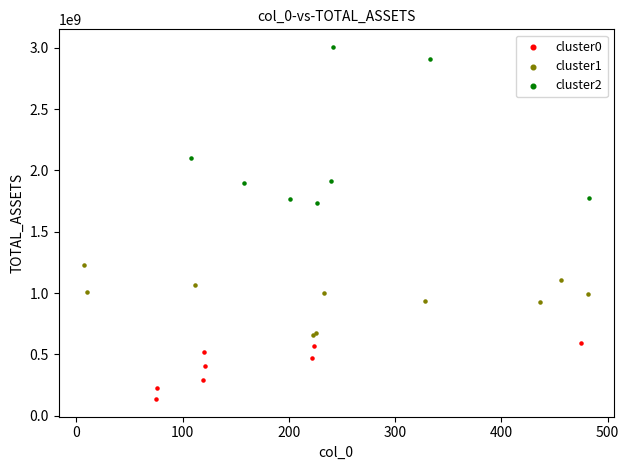

Which series reaches the maximum Y coordinate?

cluster2